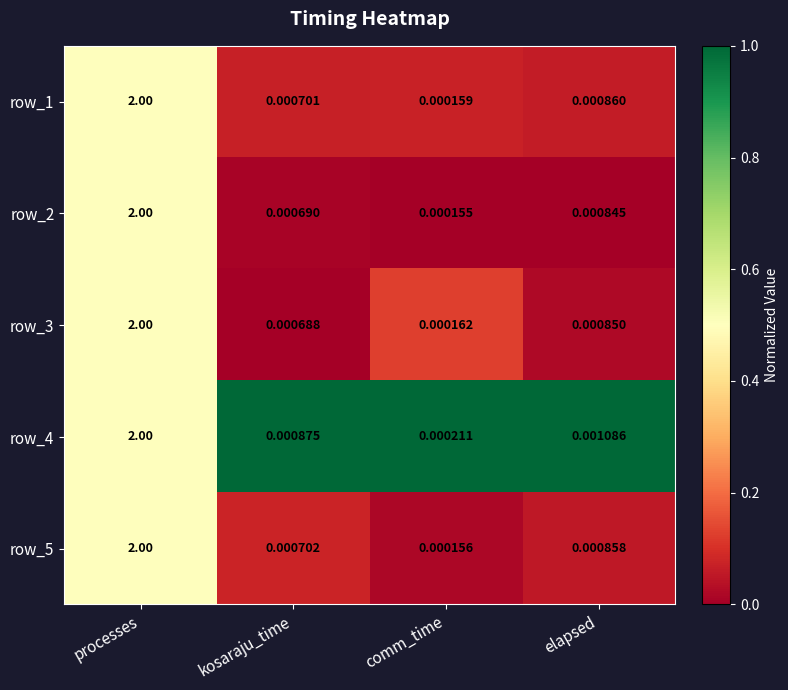

The value of row_3 at processes is 0.3. True or false?

False